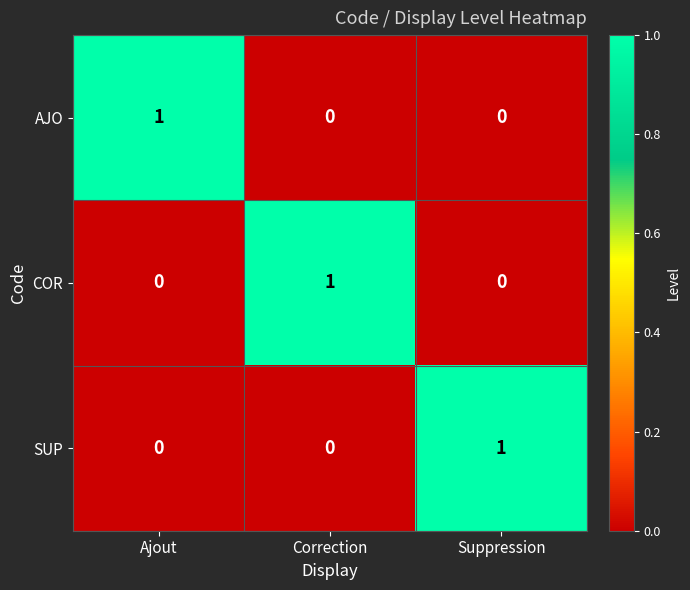

True or false: COR has a value of 0 at Ajout.

True